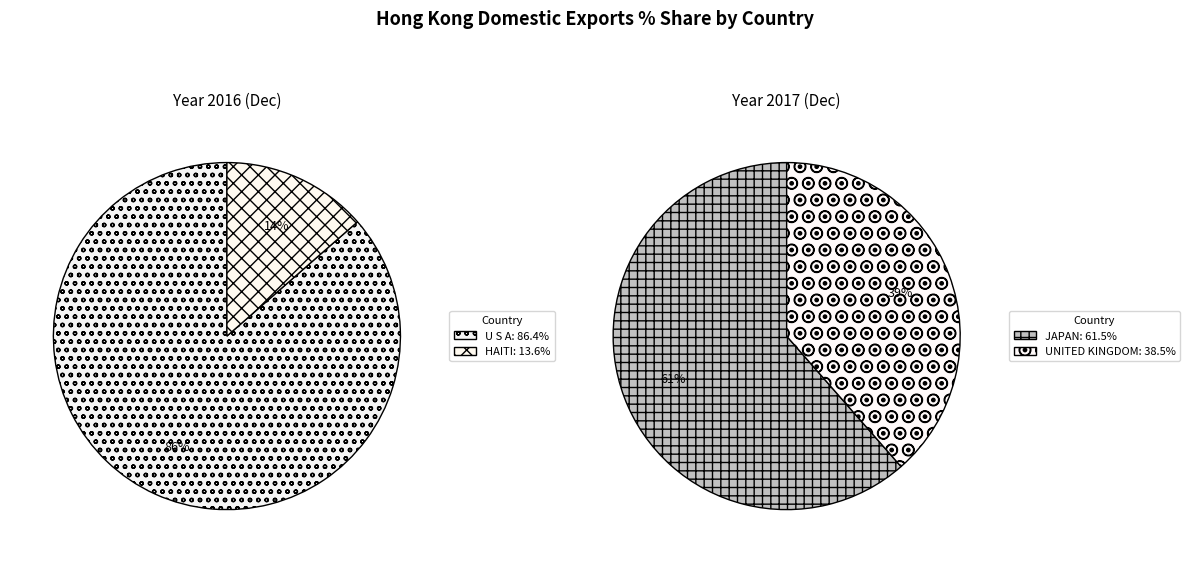

Is U S A the majority of the pie?

Yes